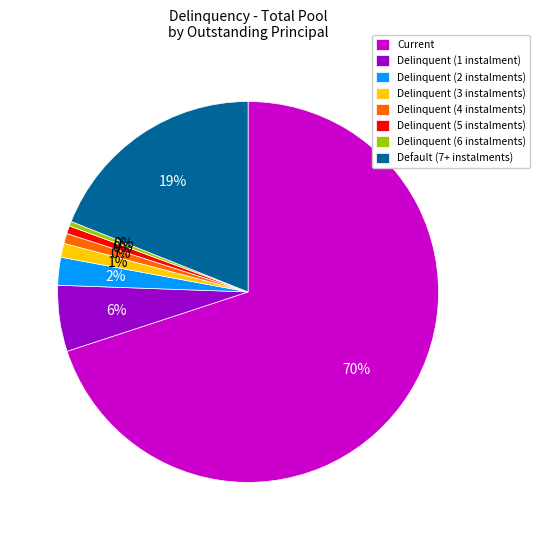

Combined, do Delinquent (3 instalments) and Delinquent (1 instalment) account for over 50%?

No